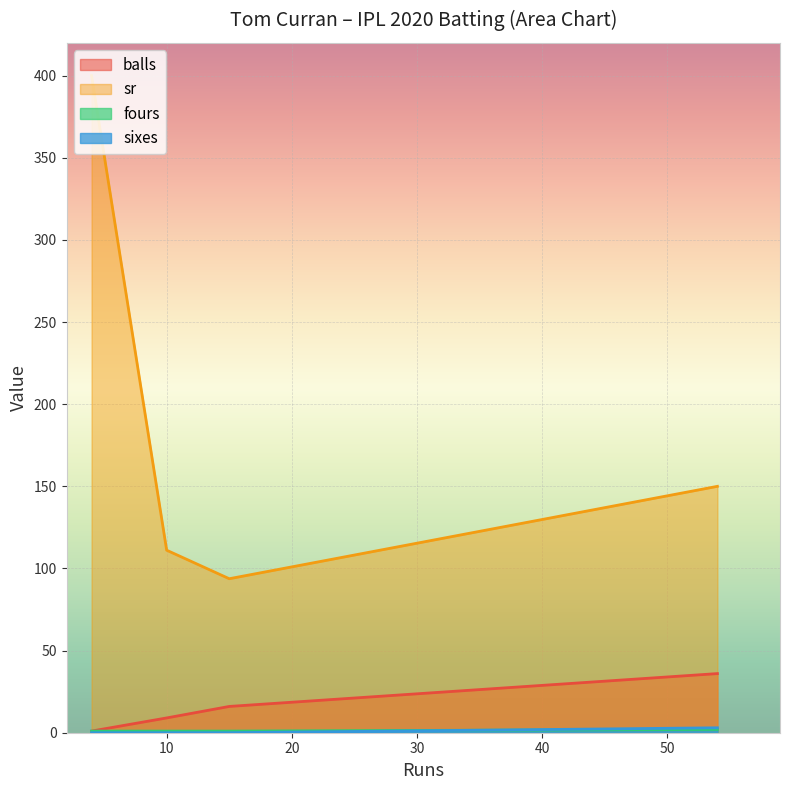

The value of sr at 54 is 205.9. True or false?

False